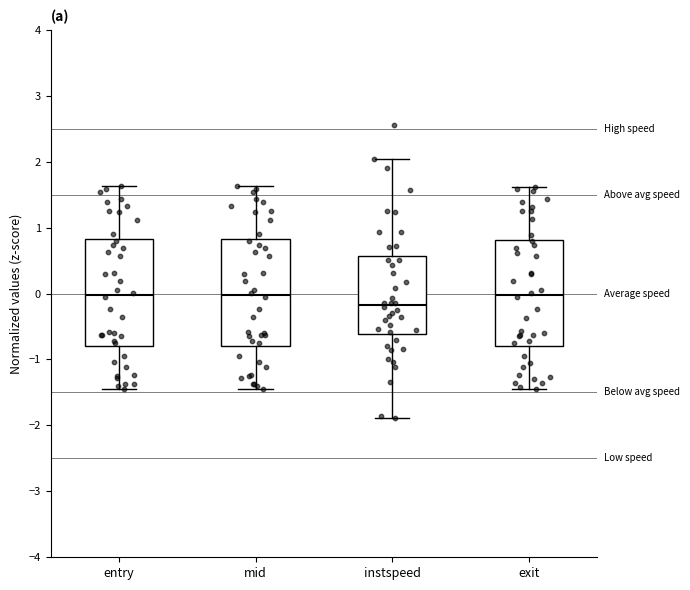

Where is the lower edge of the box for instspeed on the y-axis? The values are not printed on the chart, so give them approximately, as read against the axis.

-0.6